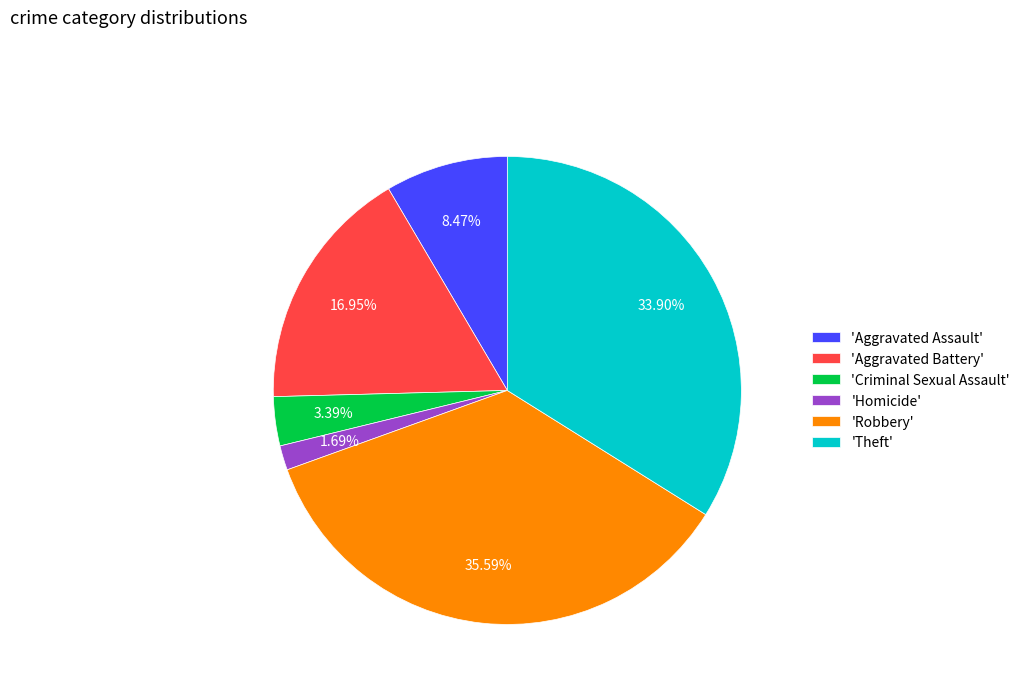

How many slices are in this pie chart?

6